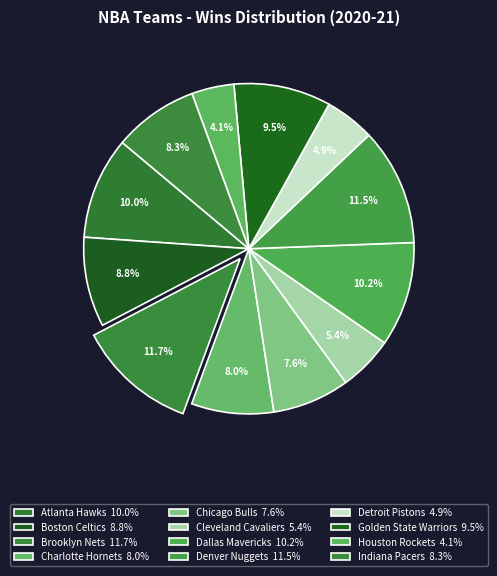

How many slices are in this pie chart?

12